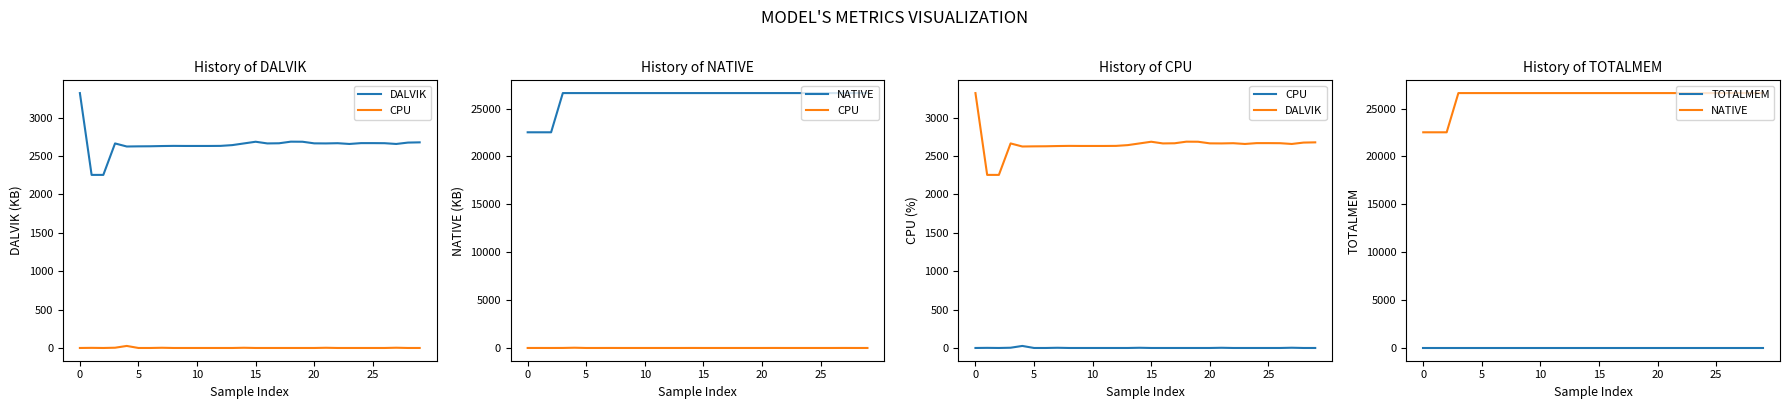

What is the sum of the NATIVE values at 8 and 10?

53248.0